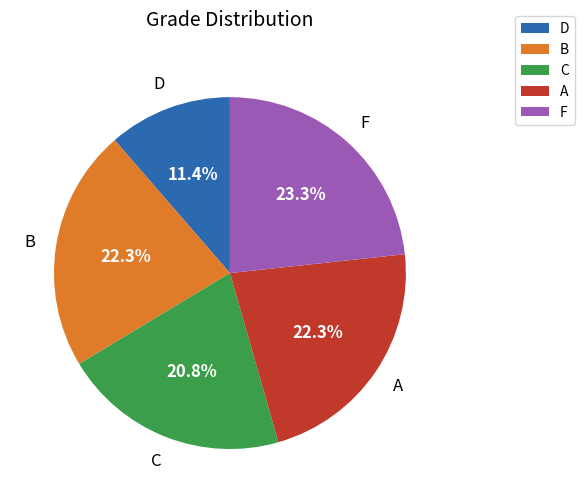

How many segments does this pie chart have?

5